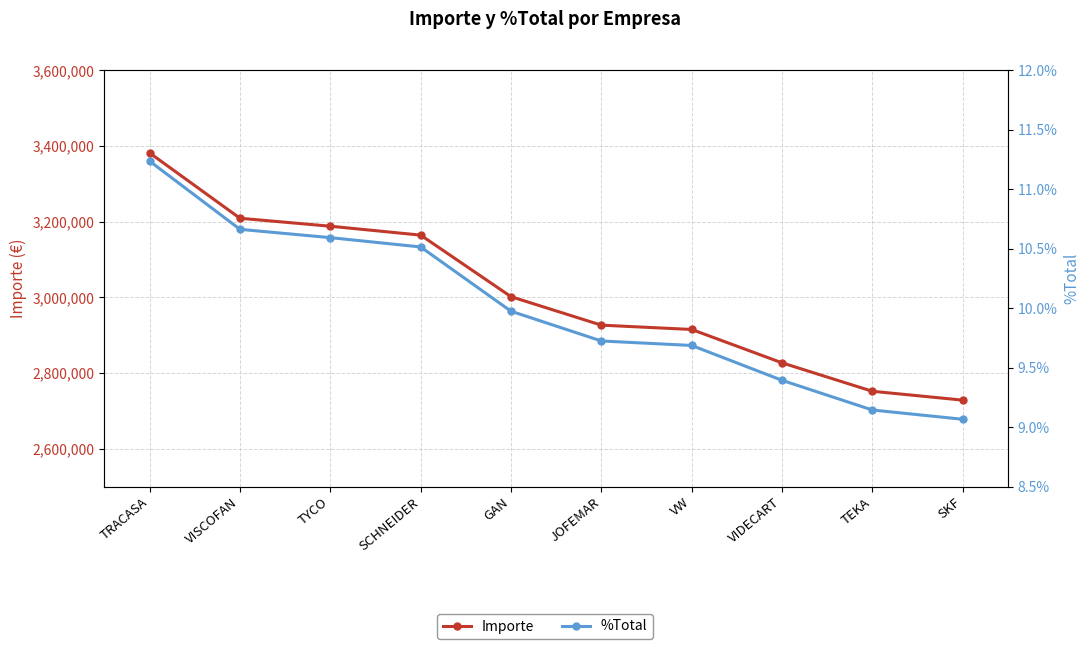

List the series in order of their peak value, highest first.

Importe, %Total